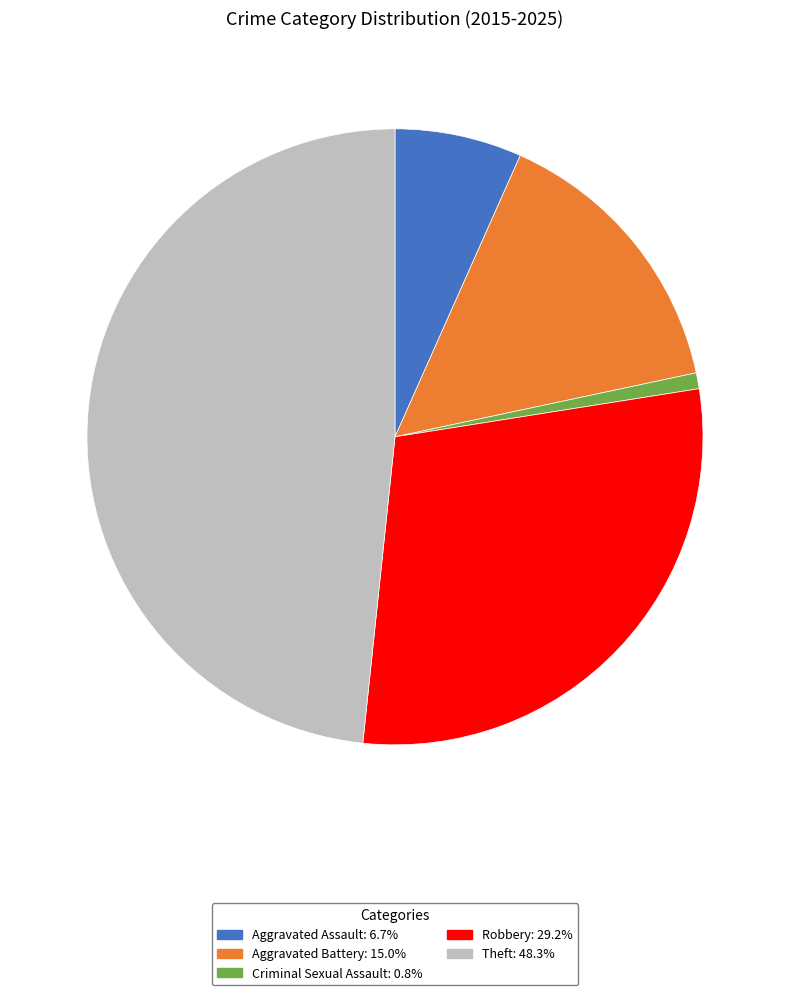

Between Aggravated Battery and Theft, which is larger?

Theft